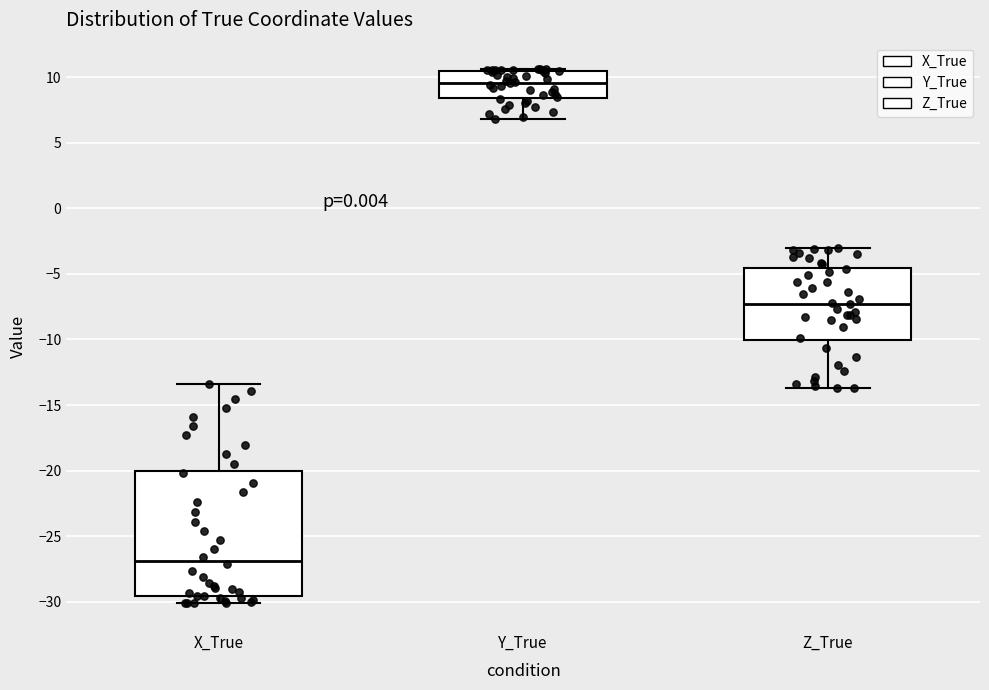

Reading left to right, transcribe this box plot: for each box, give where its median line is, the range the box spans, and where its two whiskers end, as read against the y-axis. The values are not printed on the chart, so give them approximately, as read against the axis.

X_True: median -27.0, box -29.5 to -20.0, whiskers -30.0 to -13.5
Y_True: median 9.5, box 8.5 to 10.5, whiskers 7.0 to 10.5
Z_True: median -7.5, box -10.0 to -4.5, whiskers -13.5 to -3.0